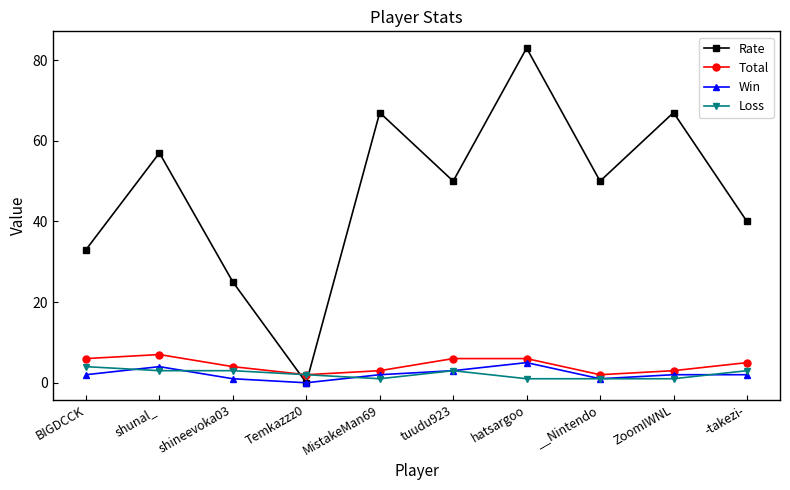

What is the difference between the highest and lowest values at BIGDCCK?

31